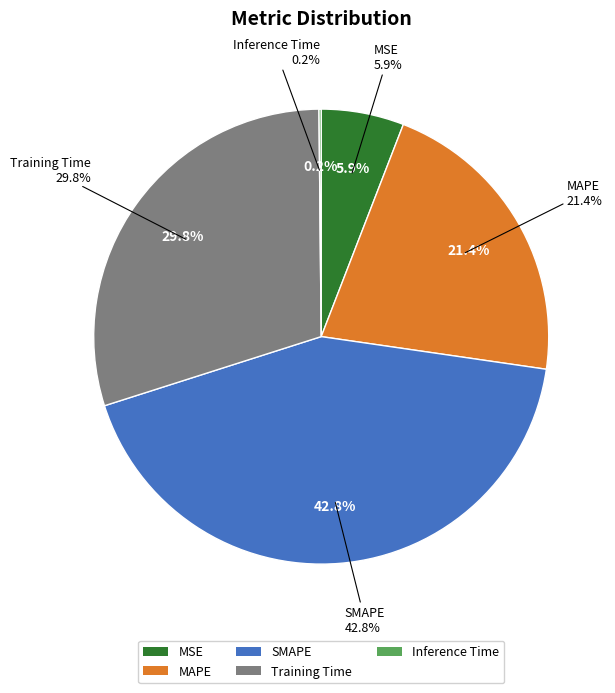

How many segments does this pie chart have?

5